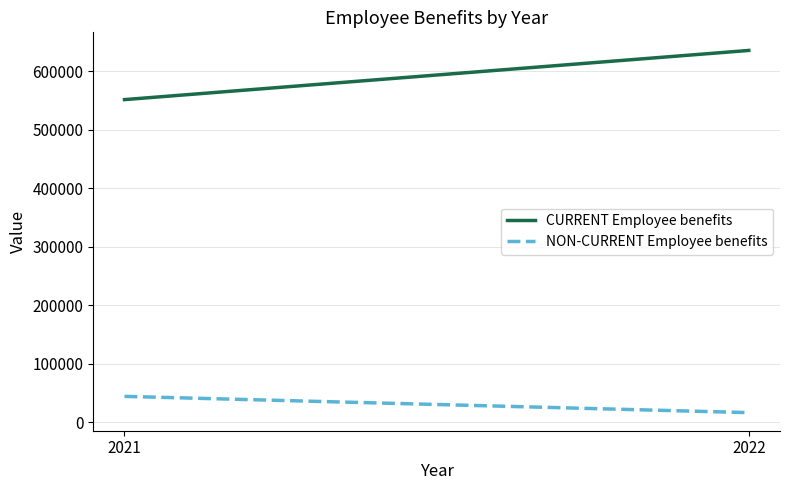

Is the value of CURRENT Employee benefits at 2021 greater than the value of NON-CURRENT Employee benefits at 2022?

Yes